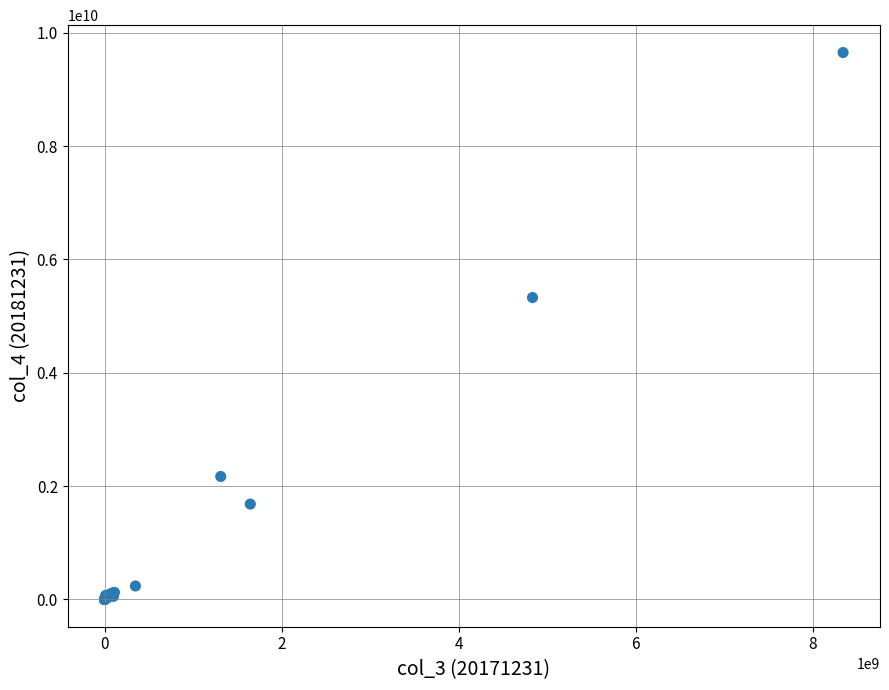

What Y value in the scatter plot is closest to 4826949658?

5328054612.9